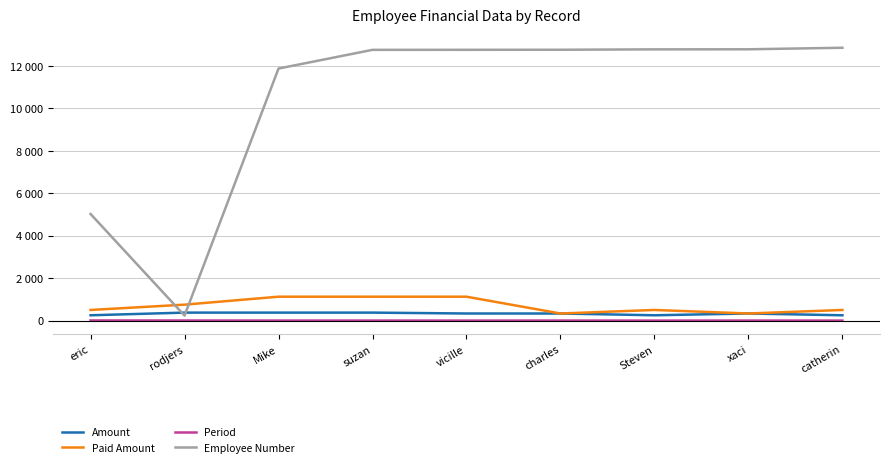

What is the sum of the Amount values at xaci and eric?

583.3